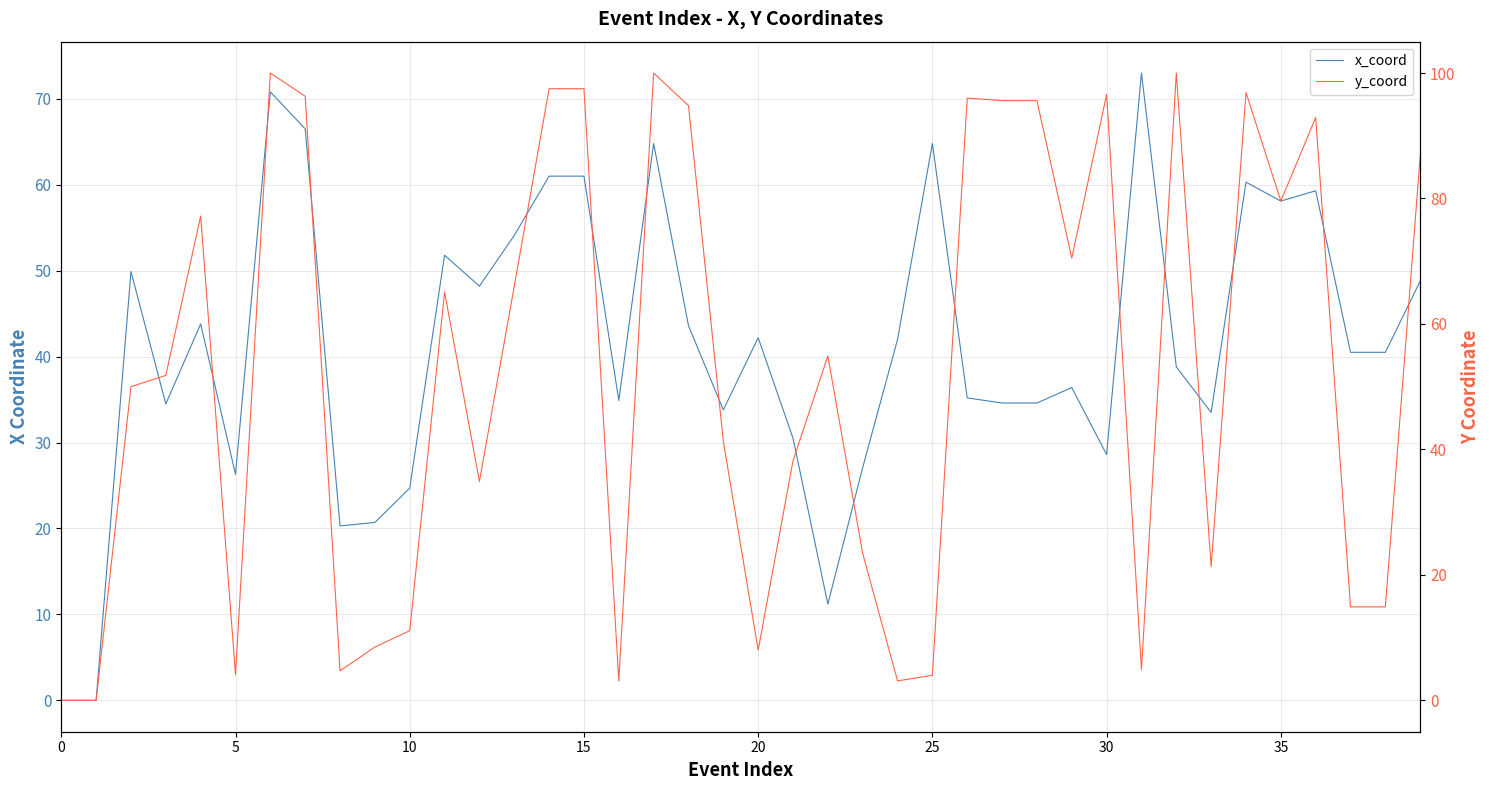

Rank the series by their maximum value, from highest to lowest.

y_coord, x_coord